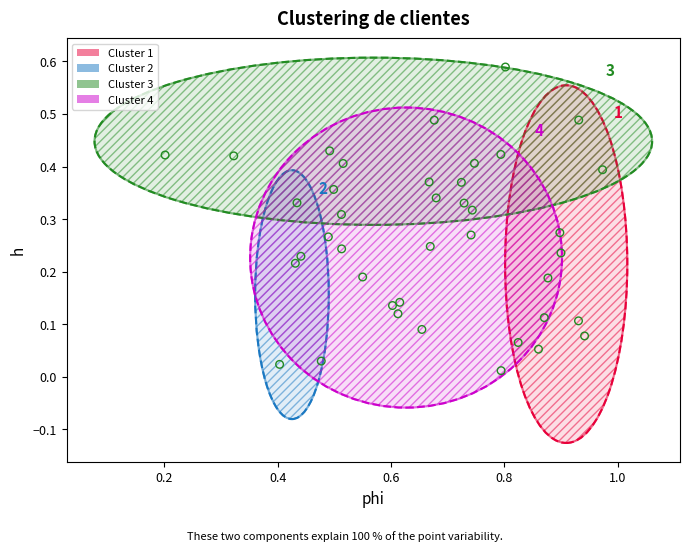

Which series has the widest spread of Y values?

Cluster 1